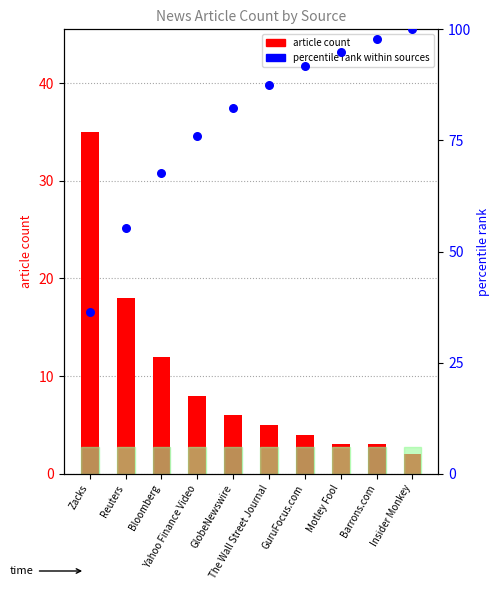

Which series has the largest total across all categories?

percentile rank